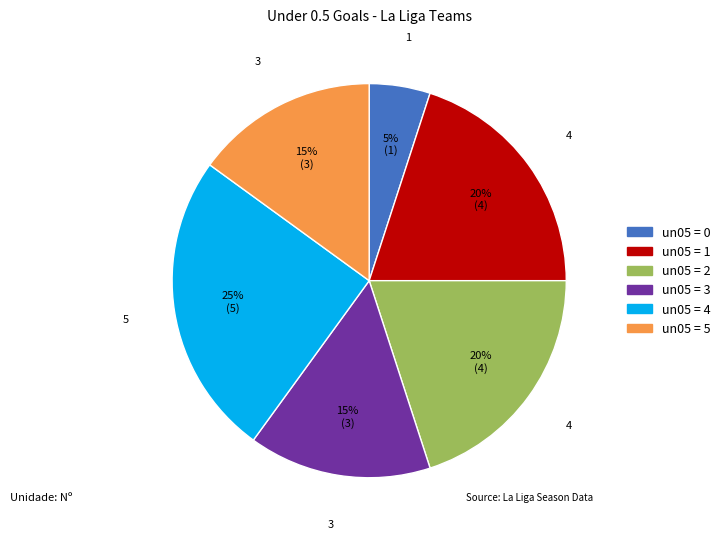

Is the sum of un05 = 4 and un05 = 0 greater than half?

No